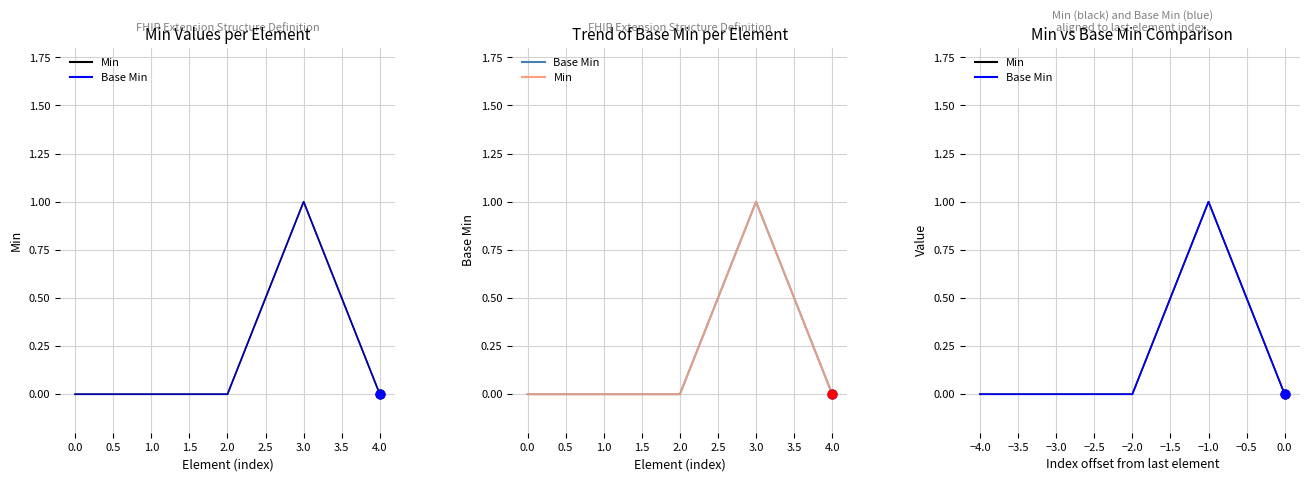

Which series reaches the minimum Y coordinate?

Min